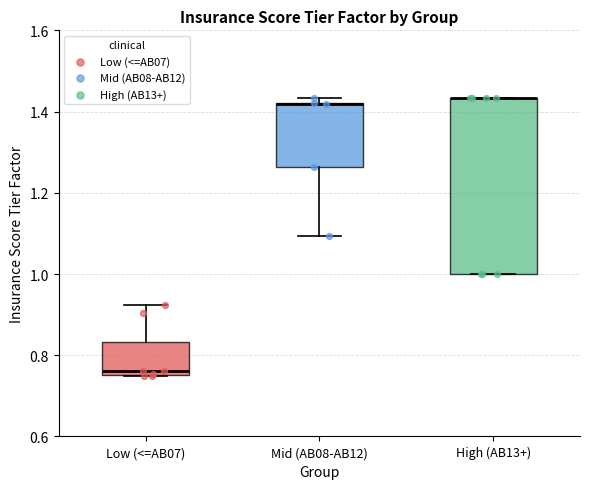

Reading left to right, transcribe this box plot: for each box, give where its median line is, the range the box spans, and where its two whiskers end, as read against the y-axis. The values are not printed on the chart, so give them approximately, as read against the axis.

Low (<=AB07): median 0.76 (just above the box's lower edge), box 0.76 to 0.84, whiskers 0.76 to 0.92
Mid (AB08-AB12): median 1.42 (drawn on the box's upper edge), box 1.26 to 1.42, whiskers 1.10 to 1.44
High (AB13+): median 1.44 (drawn on the box's upper edge), box 1.00 to 1.44, whiskers 1.00 to 1.44